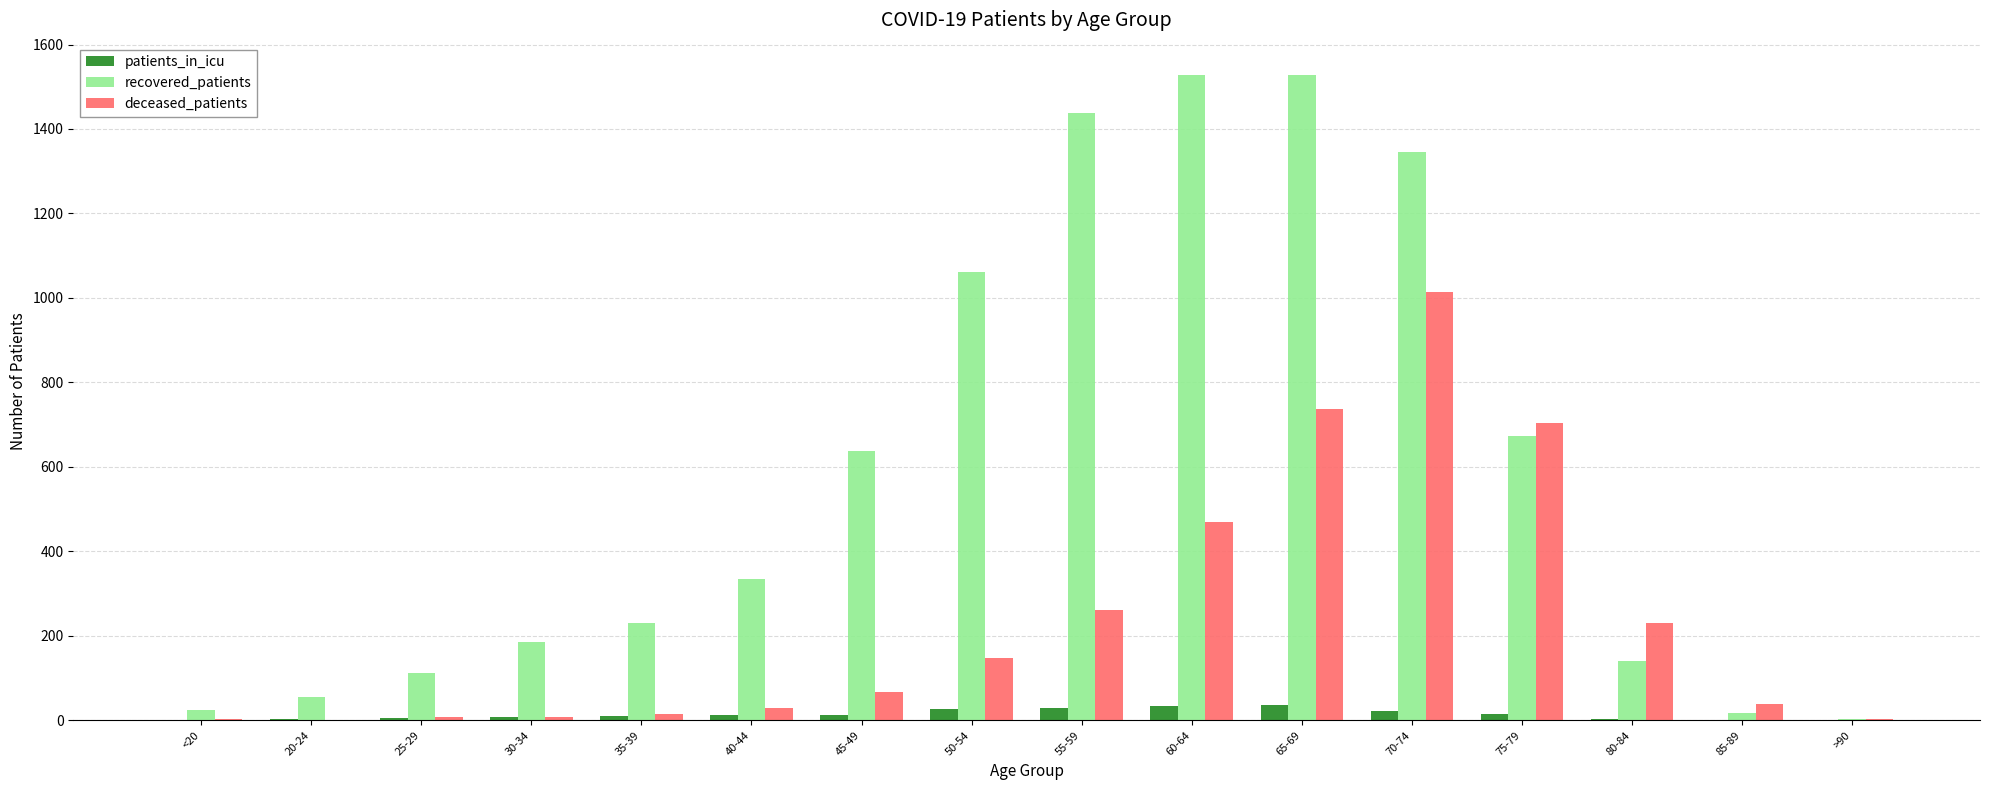

The value of patients_in_icu at 85-89 is 1. True or false?

True